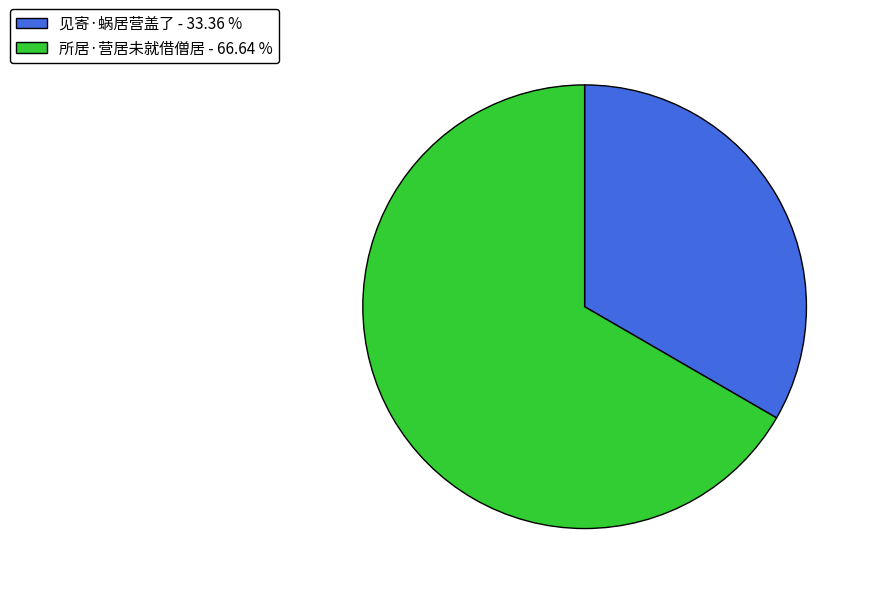

Is the sum of 见寄·蜗居营盖了 and 所居·营居未就借僧居 greater than half?

Yes